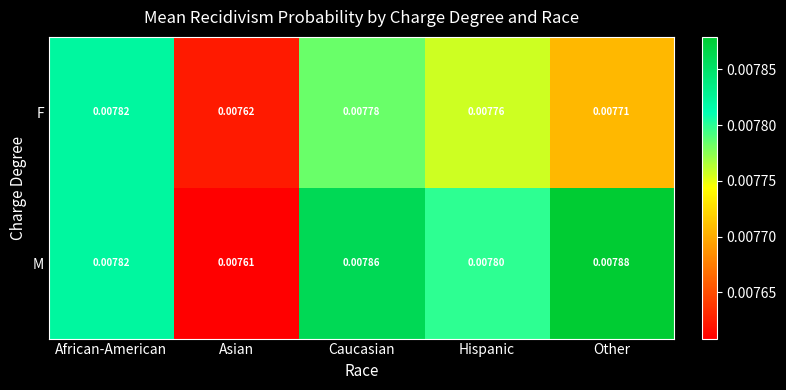

At Other, list the series in order from smallest to largest.

F, M